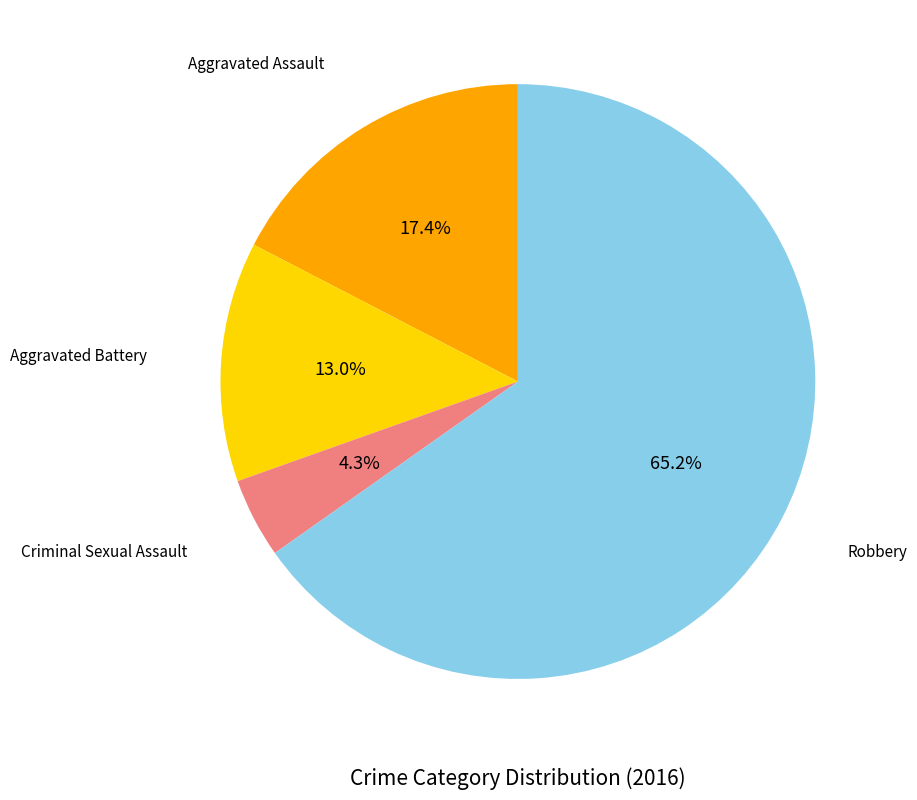

Is there a majority slice in this chart?

Yes